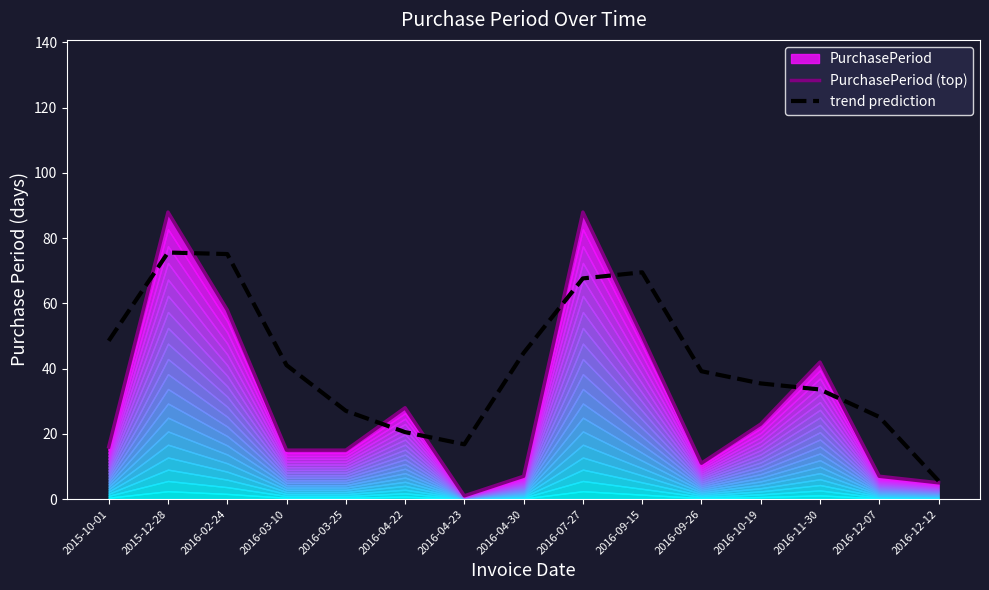

What is the minimum value shown in the chart?

1.0